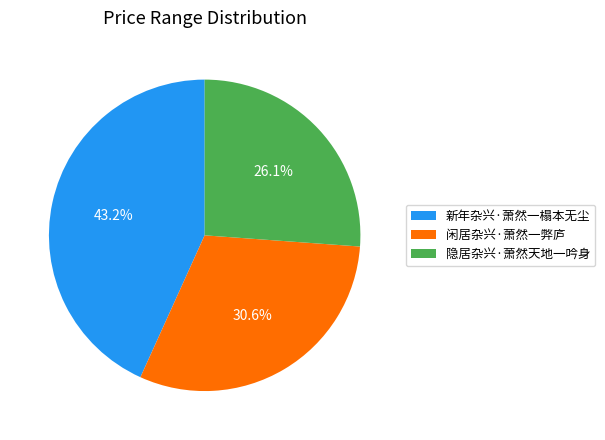

To the nearest percent, what portion does 隐居杂兴·萧然天地一吟身 represent?

26%